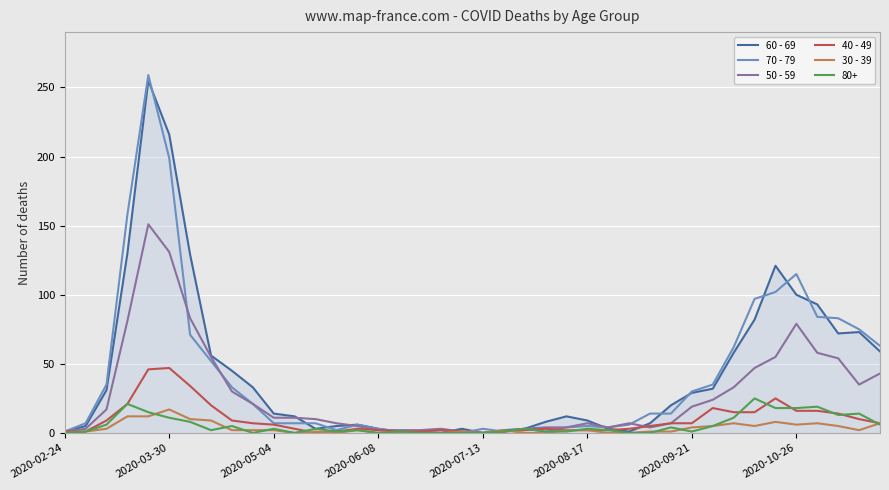

True or false: 30 - 39 has more than 0 points higher than both neighbors.

True